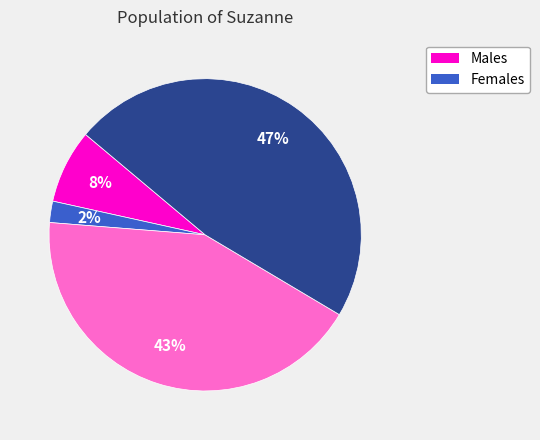

Is there any slice that represents more than half of the pie?

No